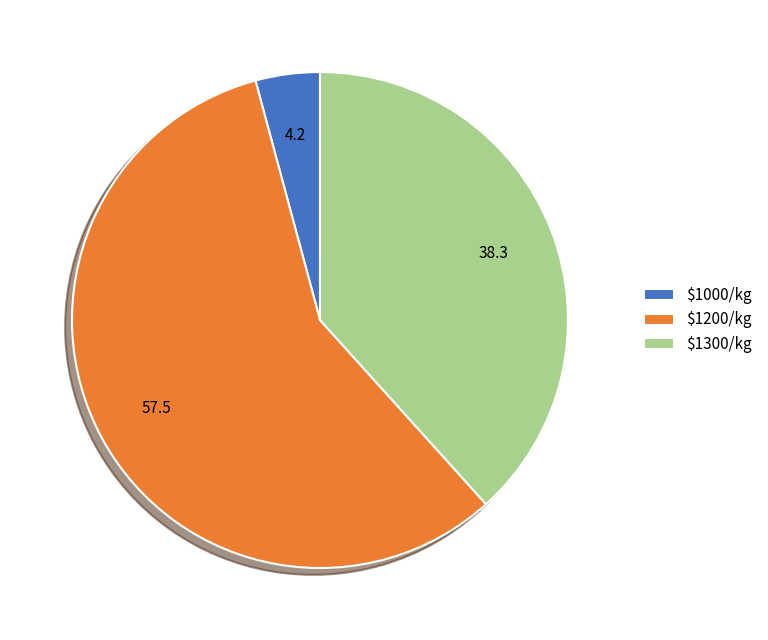

Count the number of slices in the pie.

3